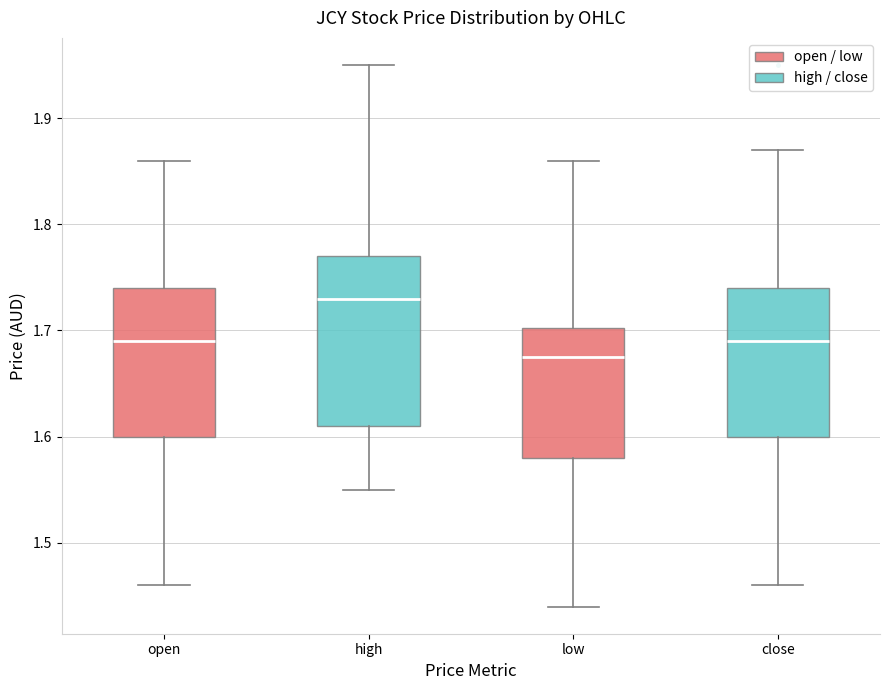

Which box has the lowest median line?

low